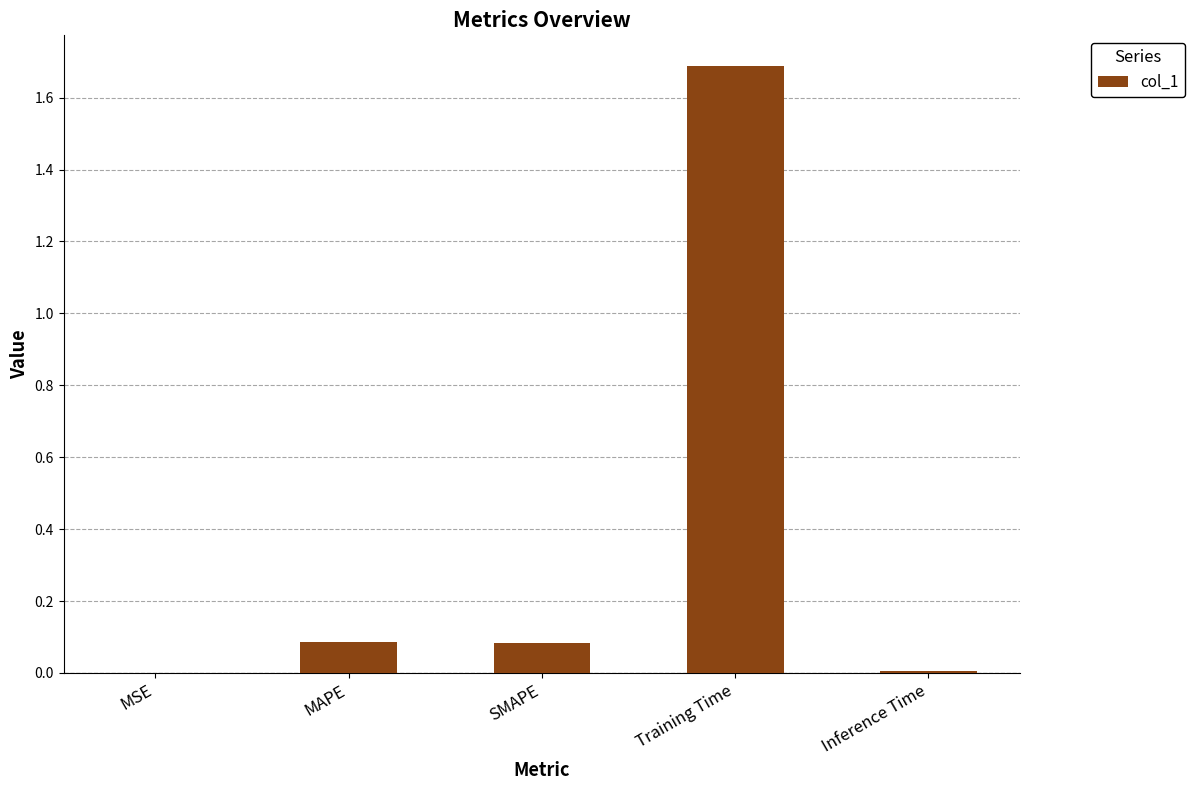

Which has a higher value, MSE or SMAPE?

SMAPE